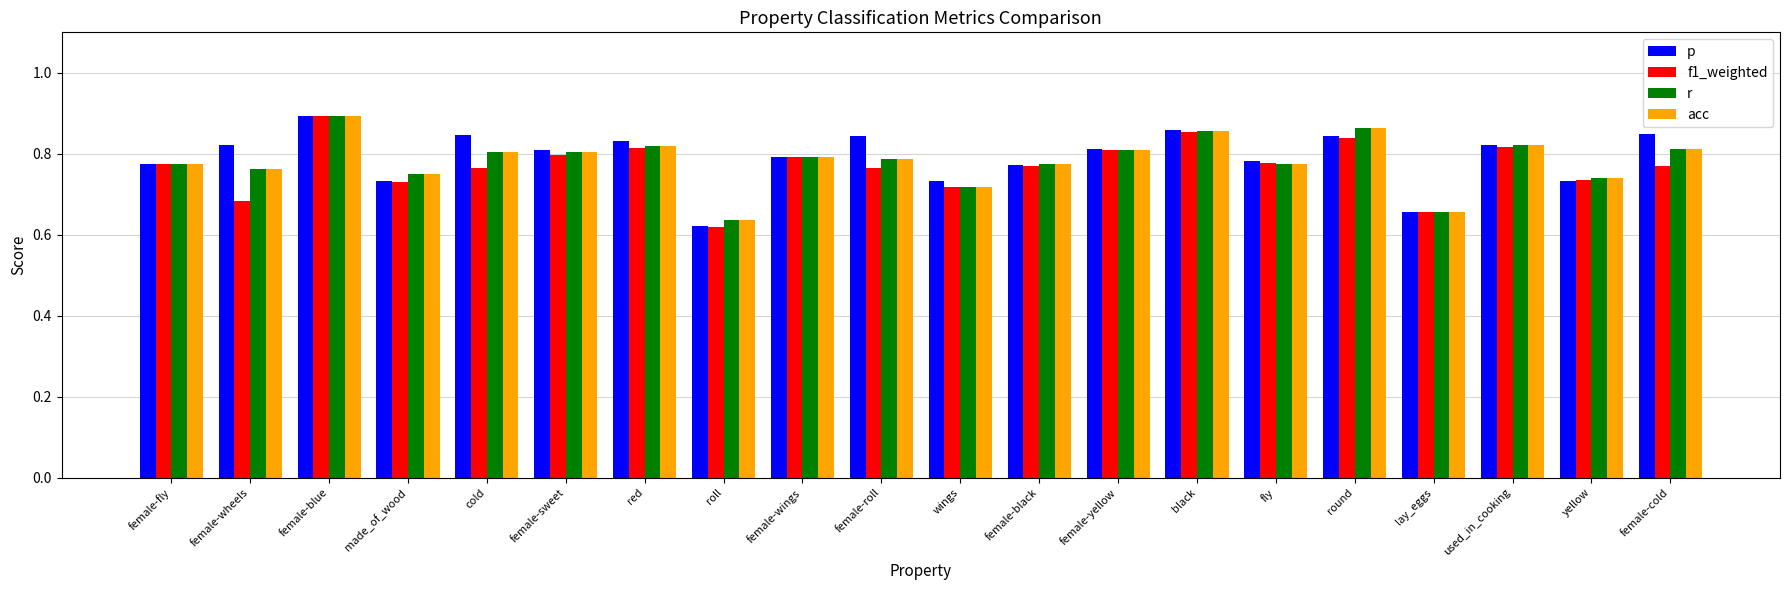

What position from the right is female-wings?

12